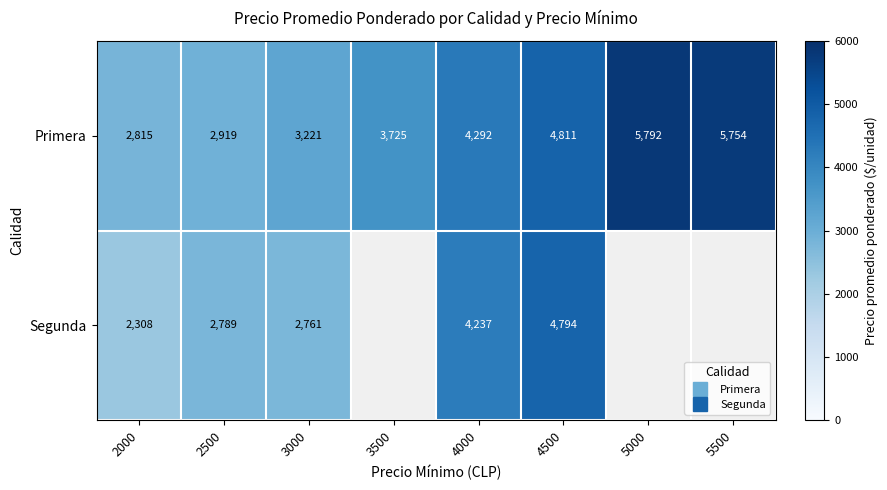

Rank the categories by Primera value from highest to lowest.

5000, 5500, 4500, 4000, 3500, 3000, 2500, 2000